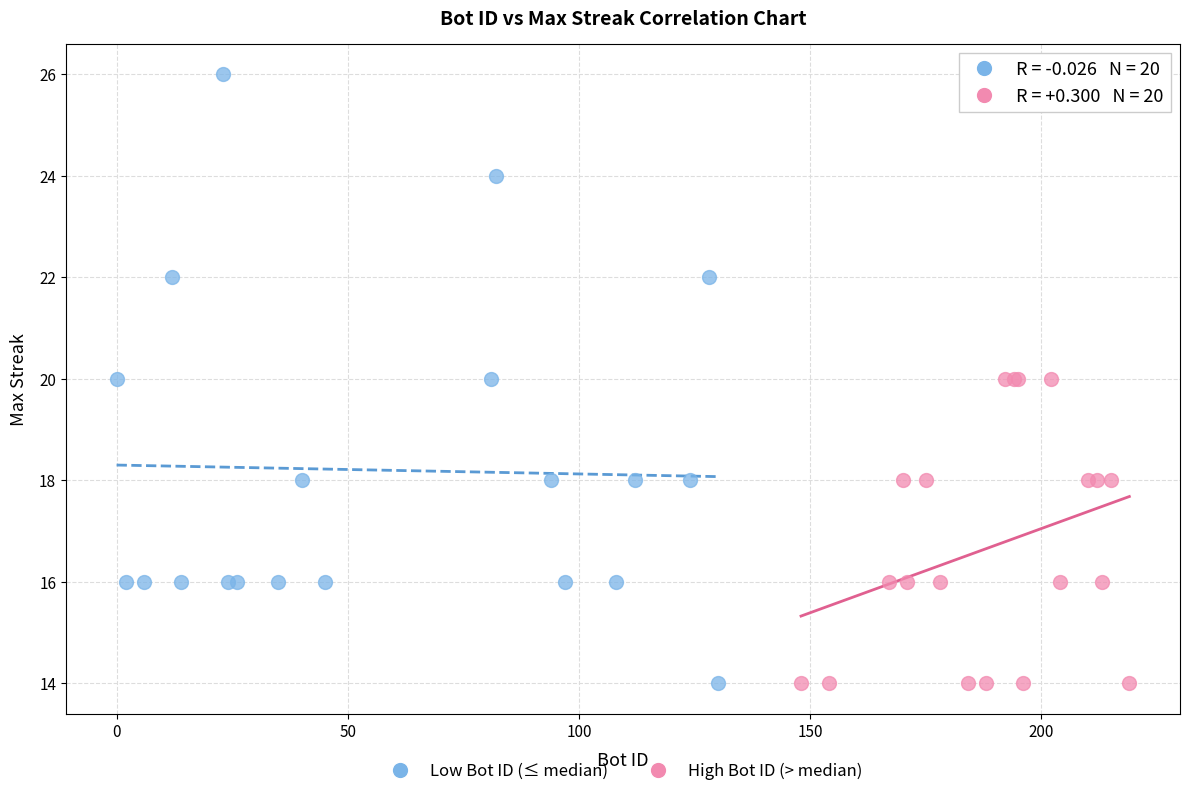

Which series contains the highest Y value?

Low Bot ID (≤ median)